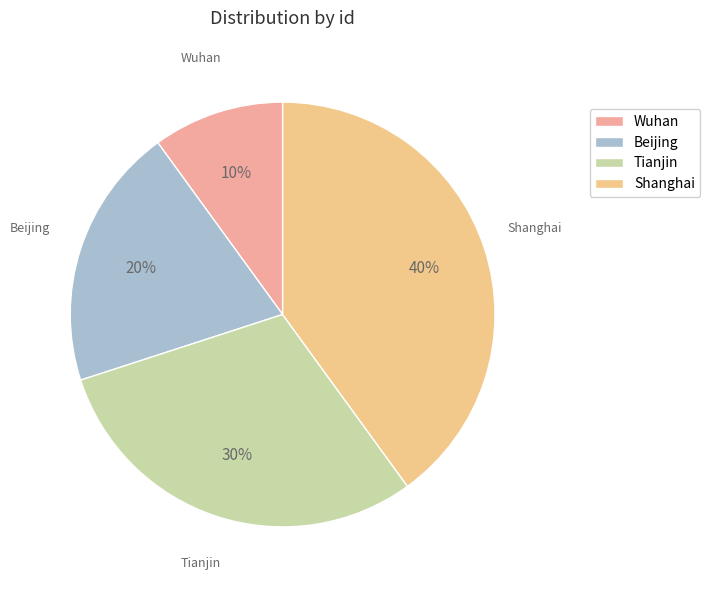

Combined, do Tianjin and Shanghai account for over 50%?

Yes